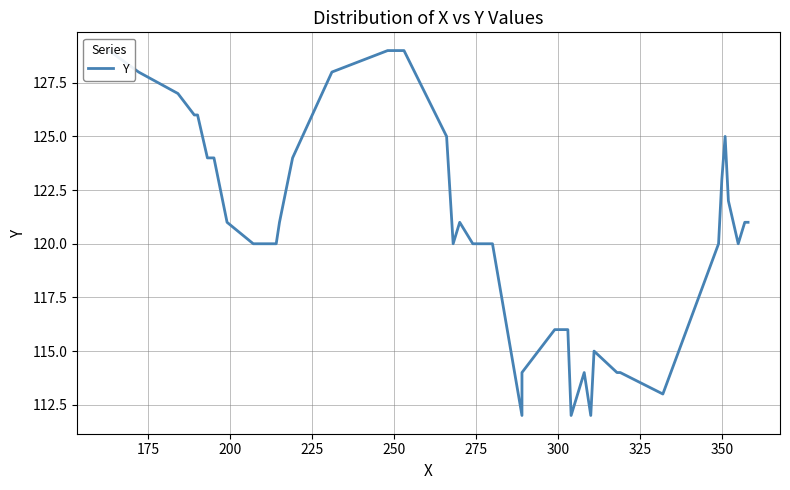

What is the difference between the maximum and minimum values?

17